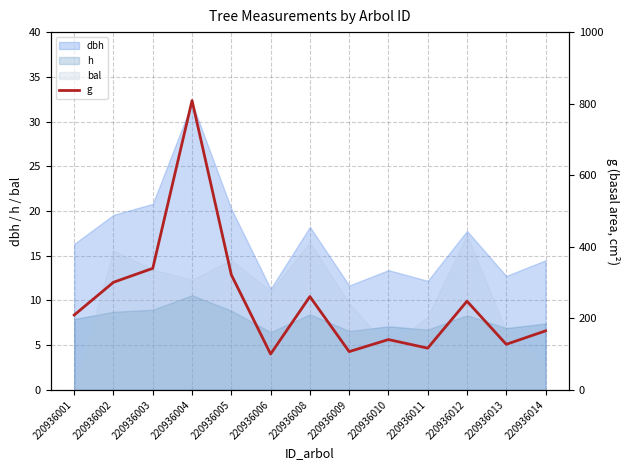

Rank the categories by value from highest to lowest.

220936004, 220936003, 220936005, 220936002, 220936008, 220936012, 220936001, 220936014, 220936010, 220936013, 220936011, 220936009, 220936006